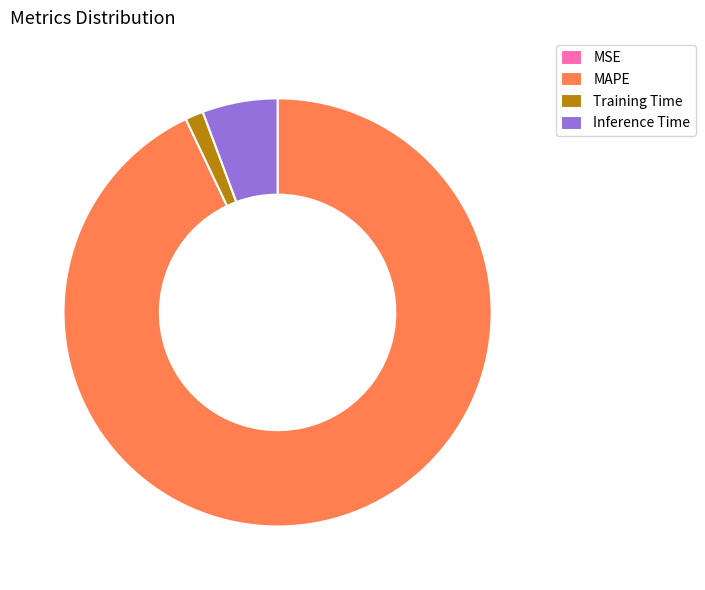

Between Inference Time and Training Time, which is larger?

Inference Time